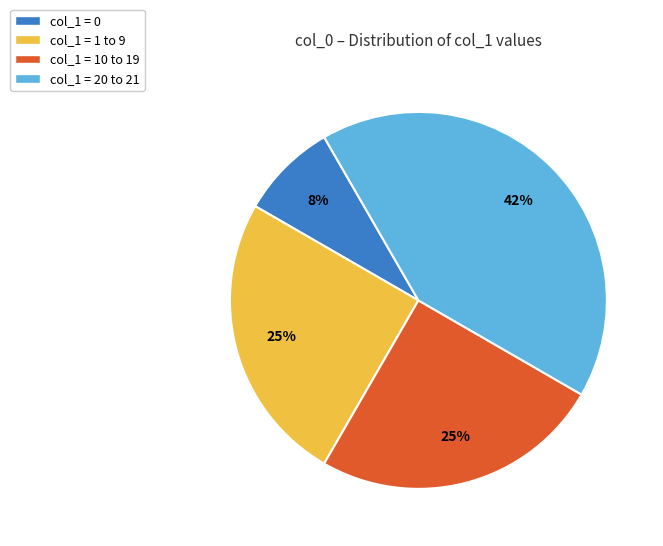

What percentage is the col_1 = 1 to 9 slice, to the nearest percent?

25%